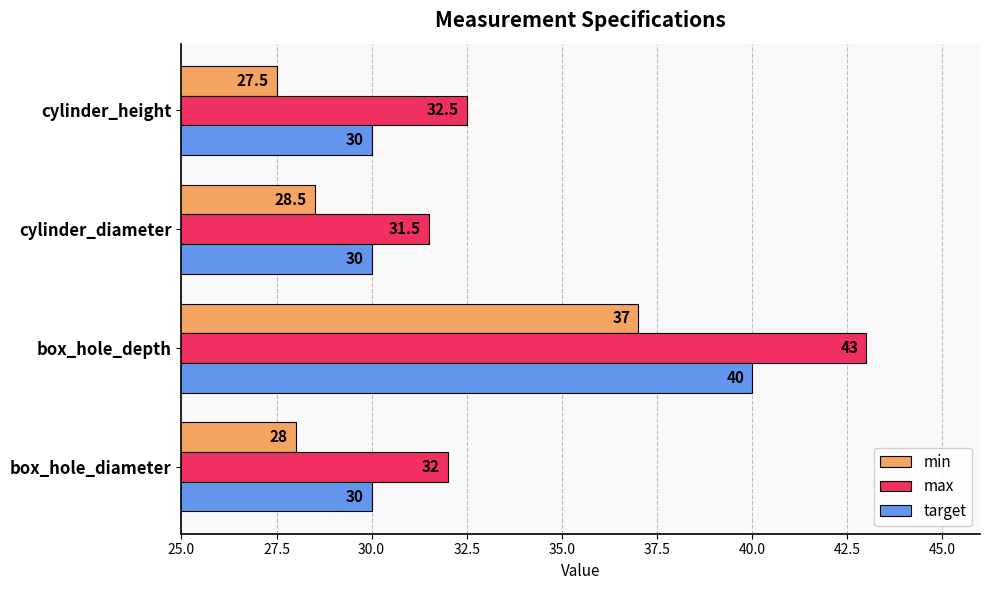

What is the sum of the target values at box_hole_depth and box_hole_diameter?

70.0